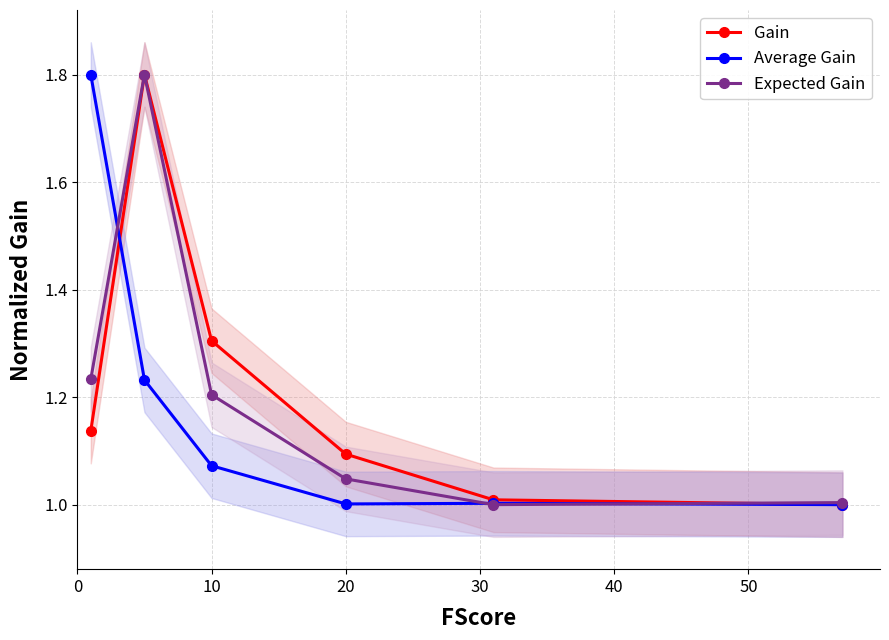

List the series in order of their overall mean, lowest first.

Average Gain, Expected Gain, Gain